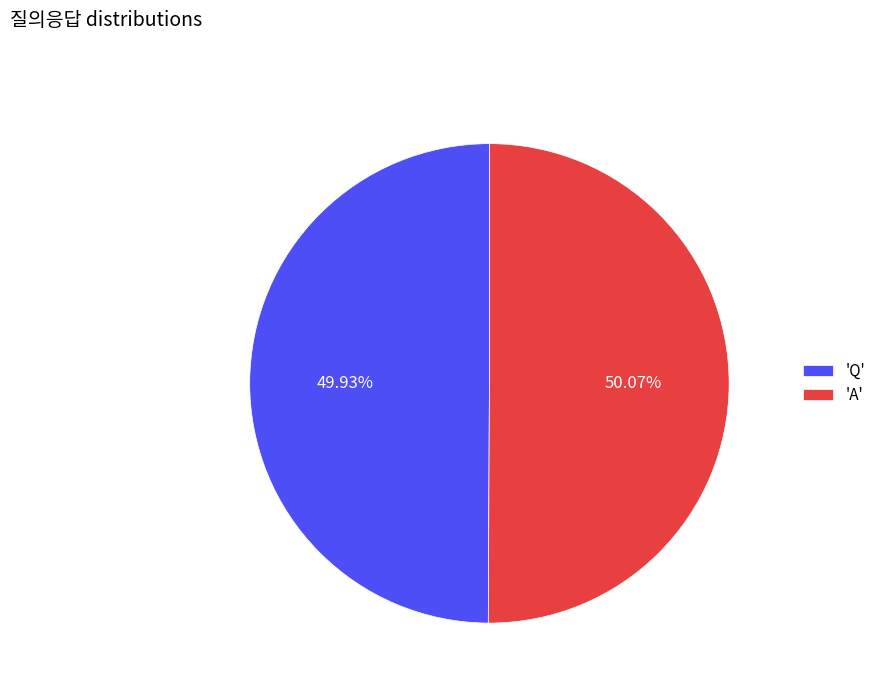

Is the sum of 'Q' and 'A' greater than half?

Yes